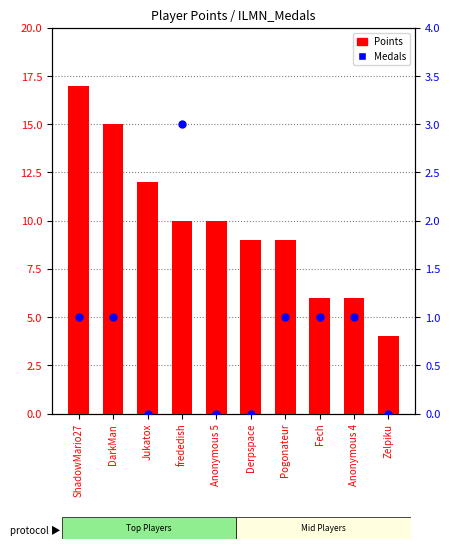

What are all the series names shown in the legend?

Points, Medals